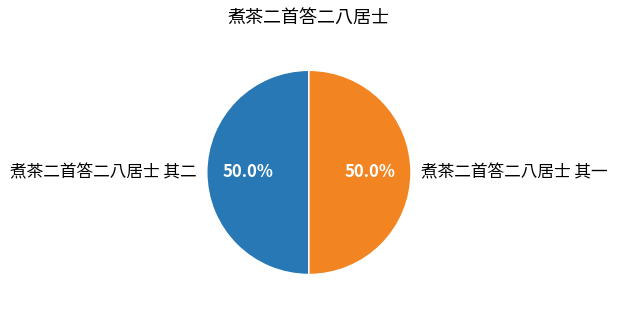

True or false: 煮茶二首答二八居士 其二 accounts for 63% of the total.

False